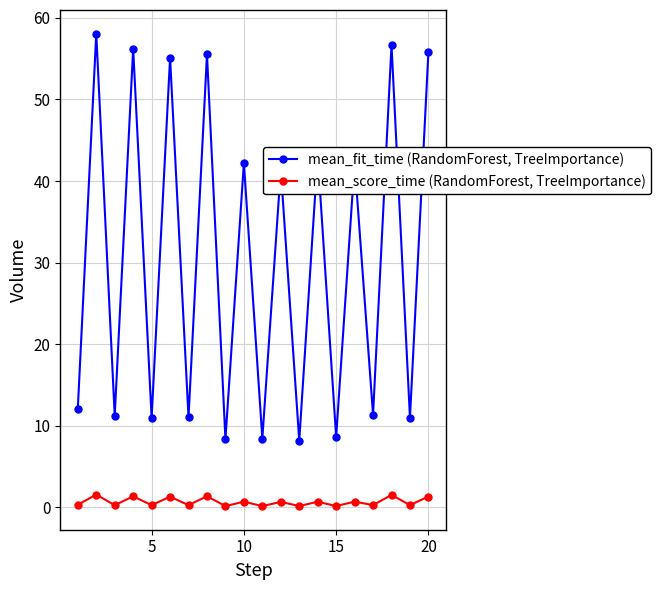

What is the highest value of the mean_fit_time (RandomForest, TreeImportance) series?

58.1